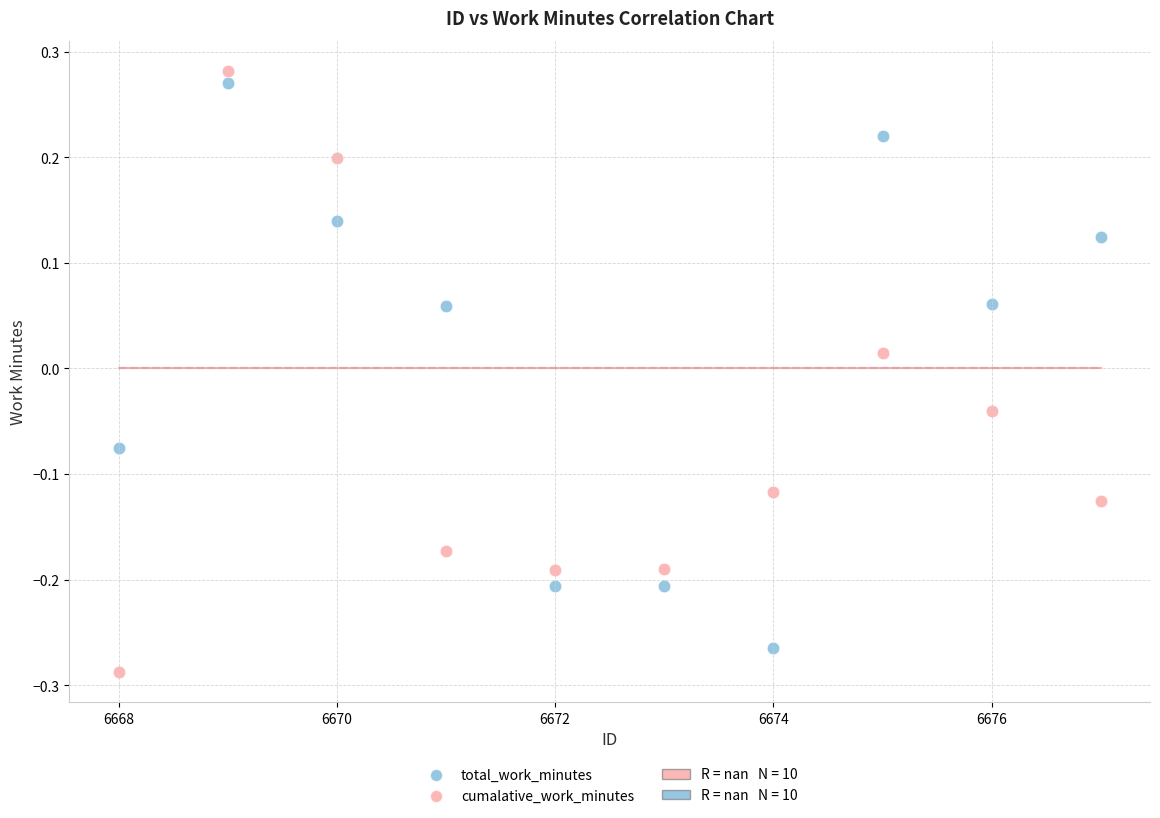

Across all data points, what is the range of X values (max minus min)?

9.0